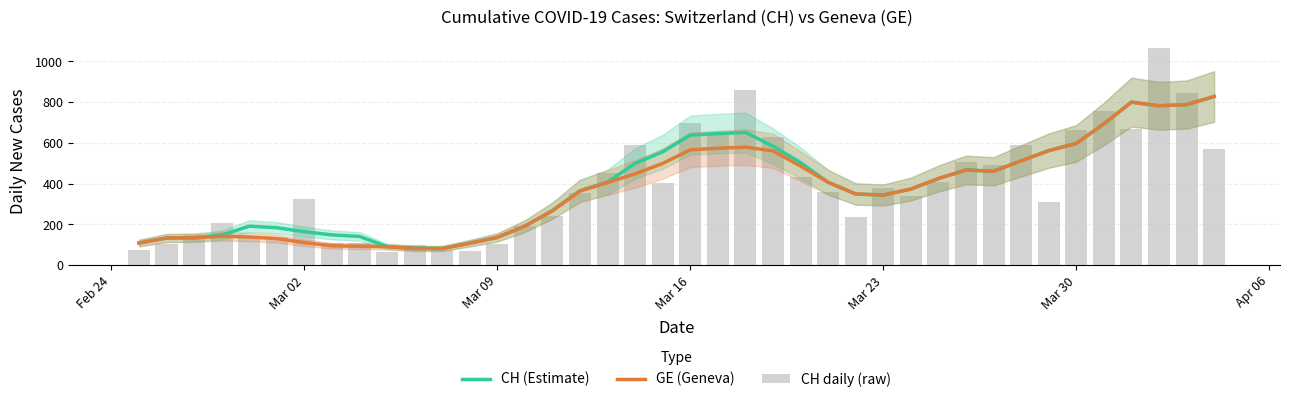

At how many categories does at least one series exceed 582?

12